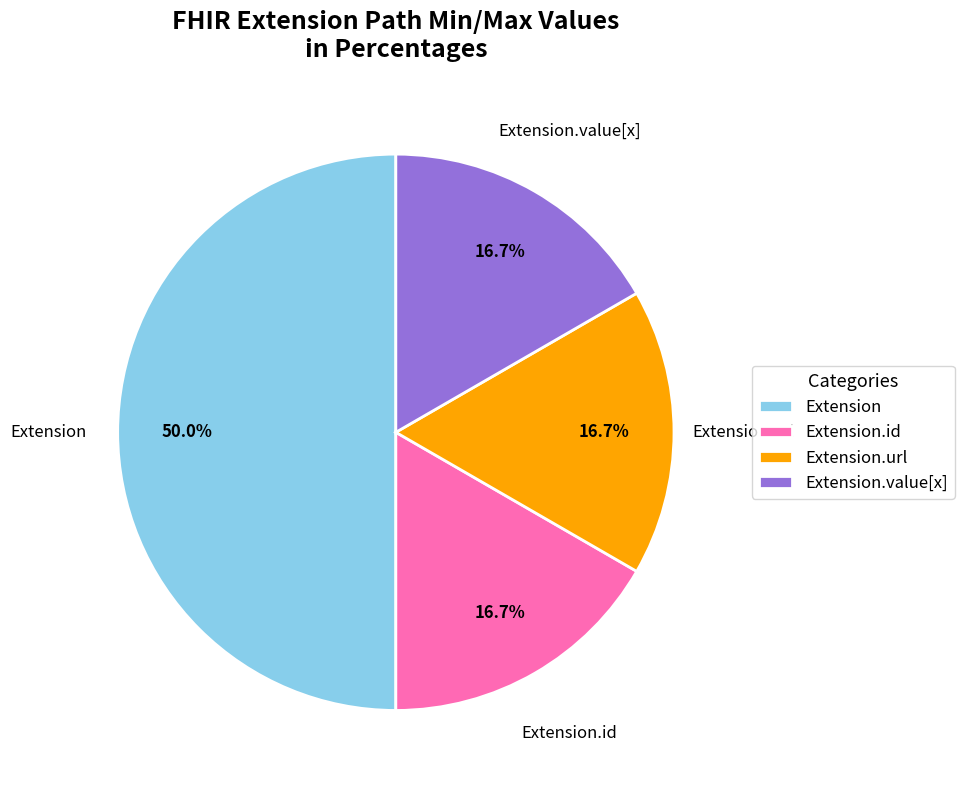

Count the number of slices in the pie.

4